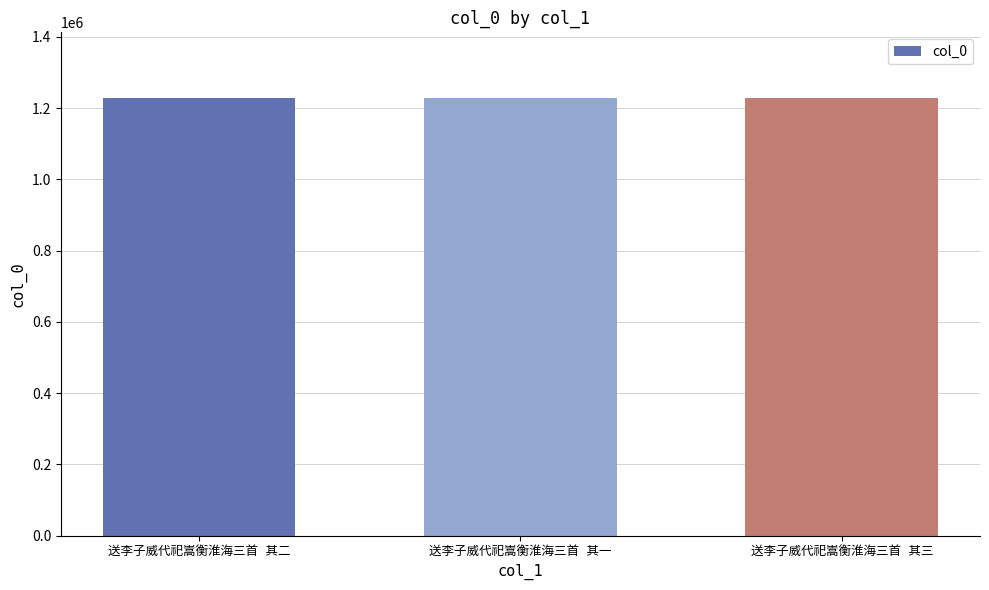

What is the average value?

1228457